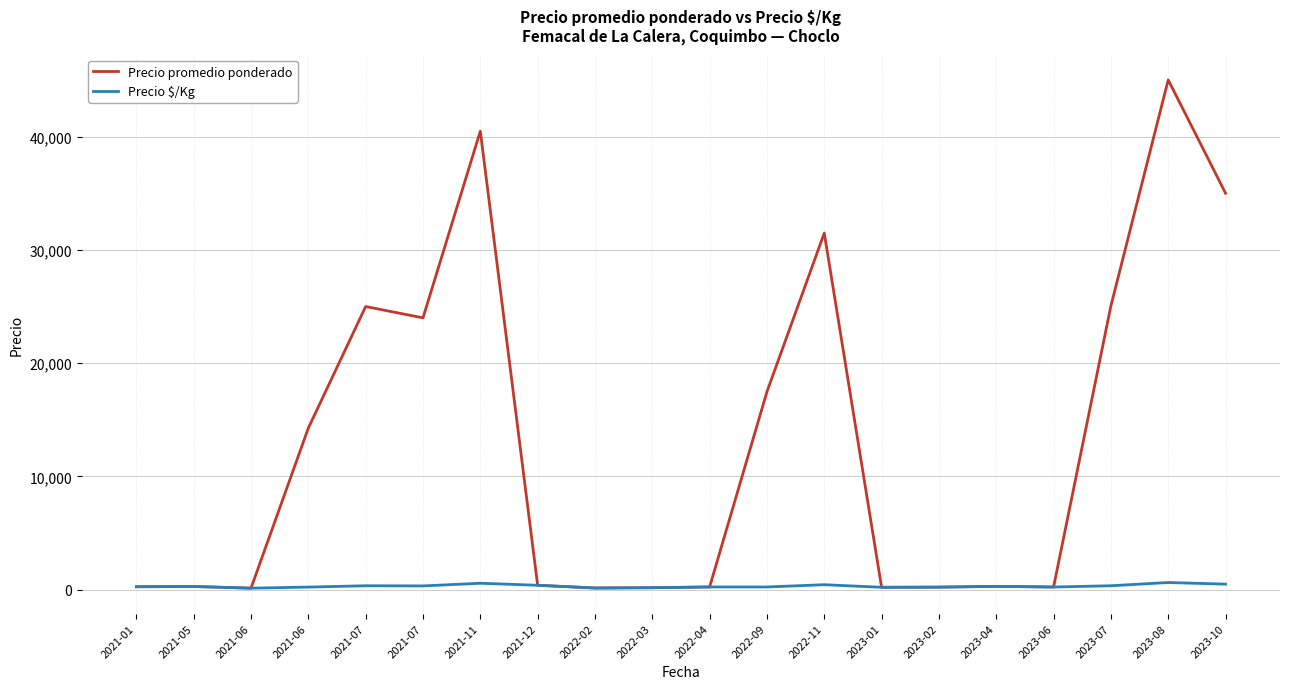

How many lines are shown in the chart?

2